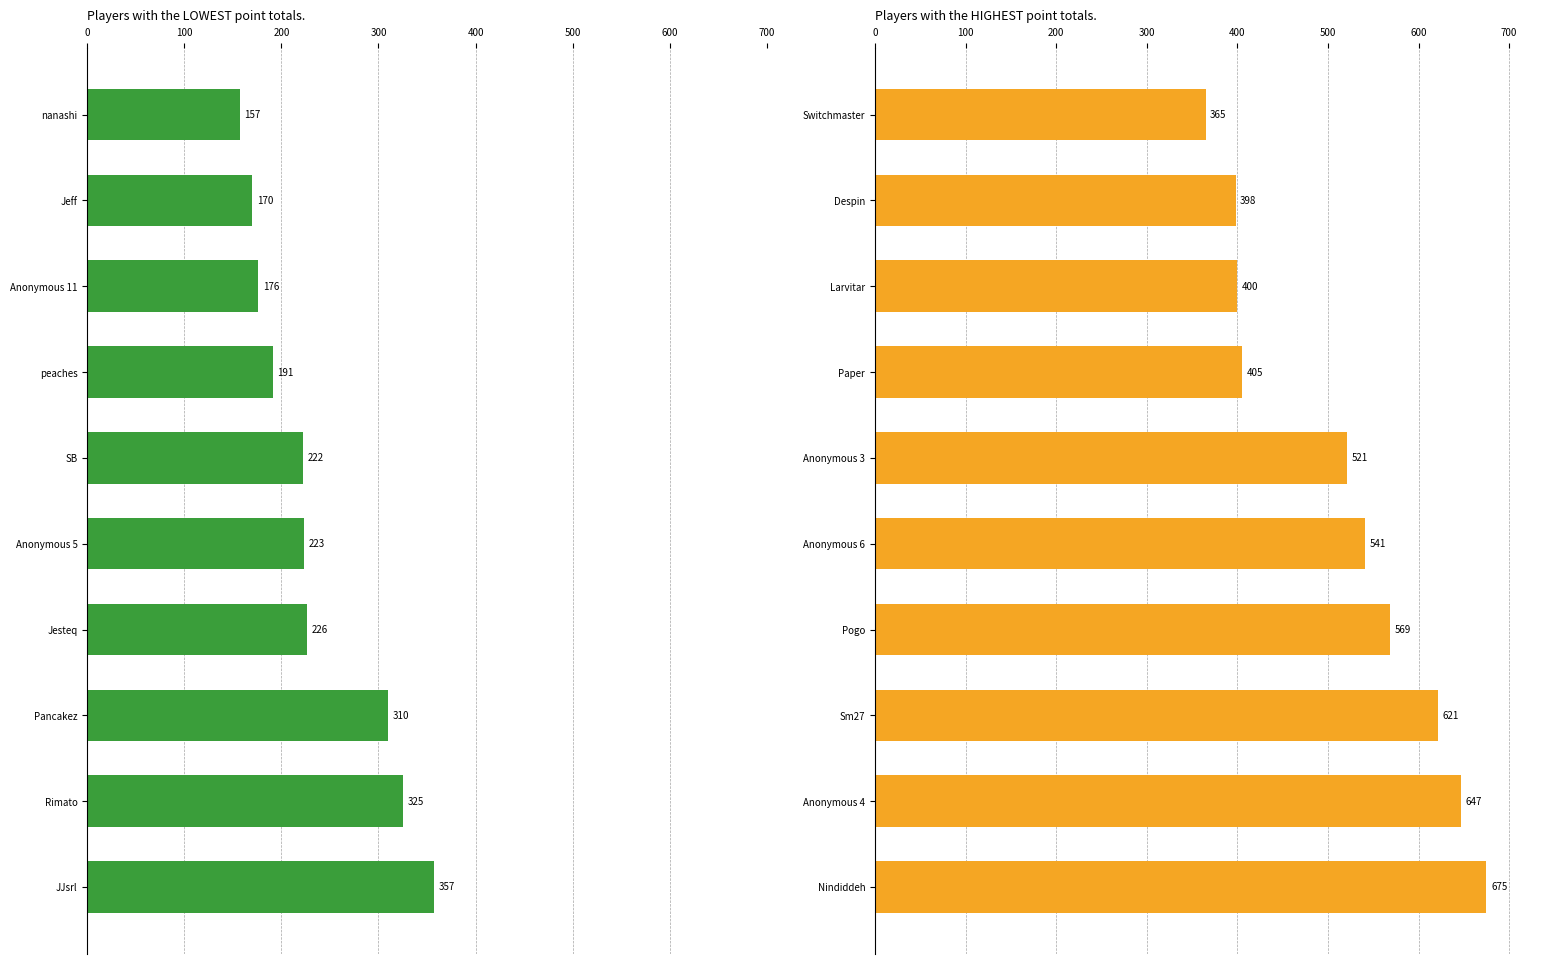

At how many categories does at least one series exceed 181?

10